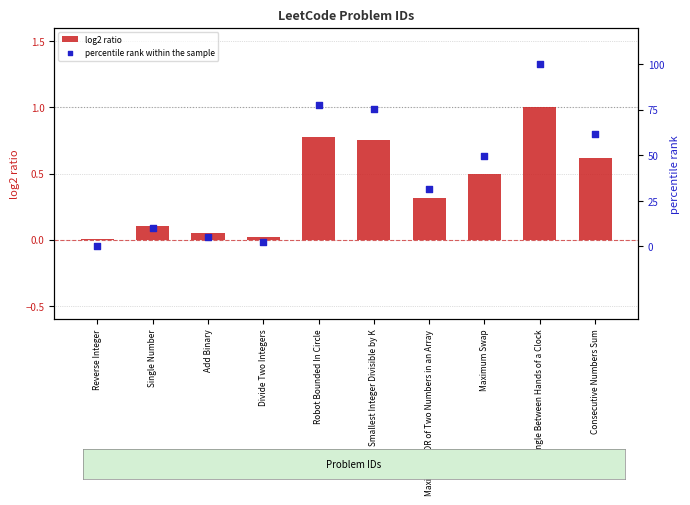

At how many categories does at least one series exceed 29?

6